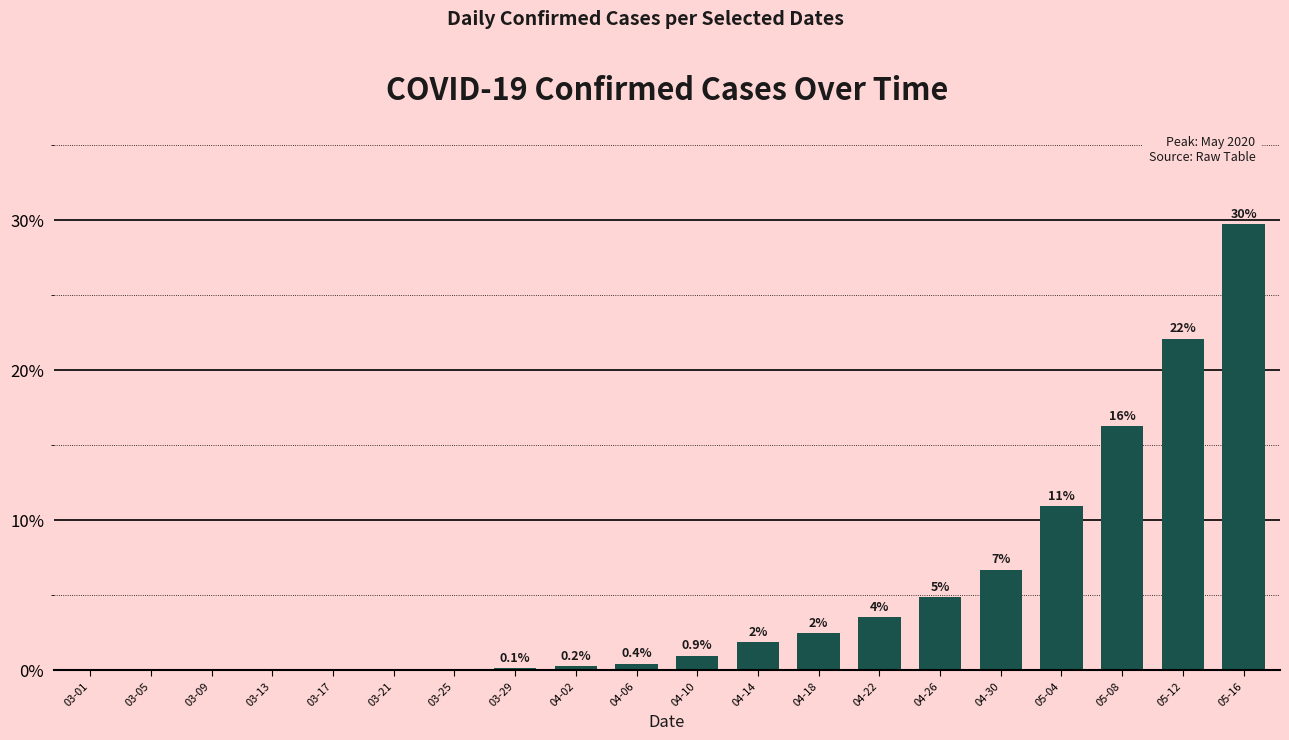

How many bars are there in total?

20